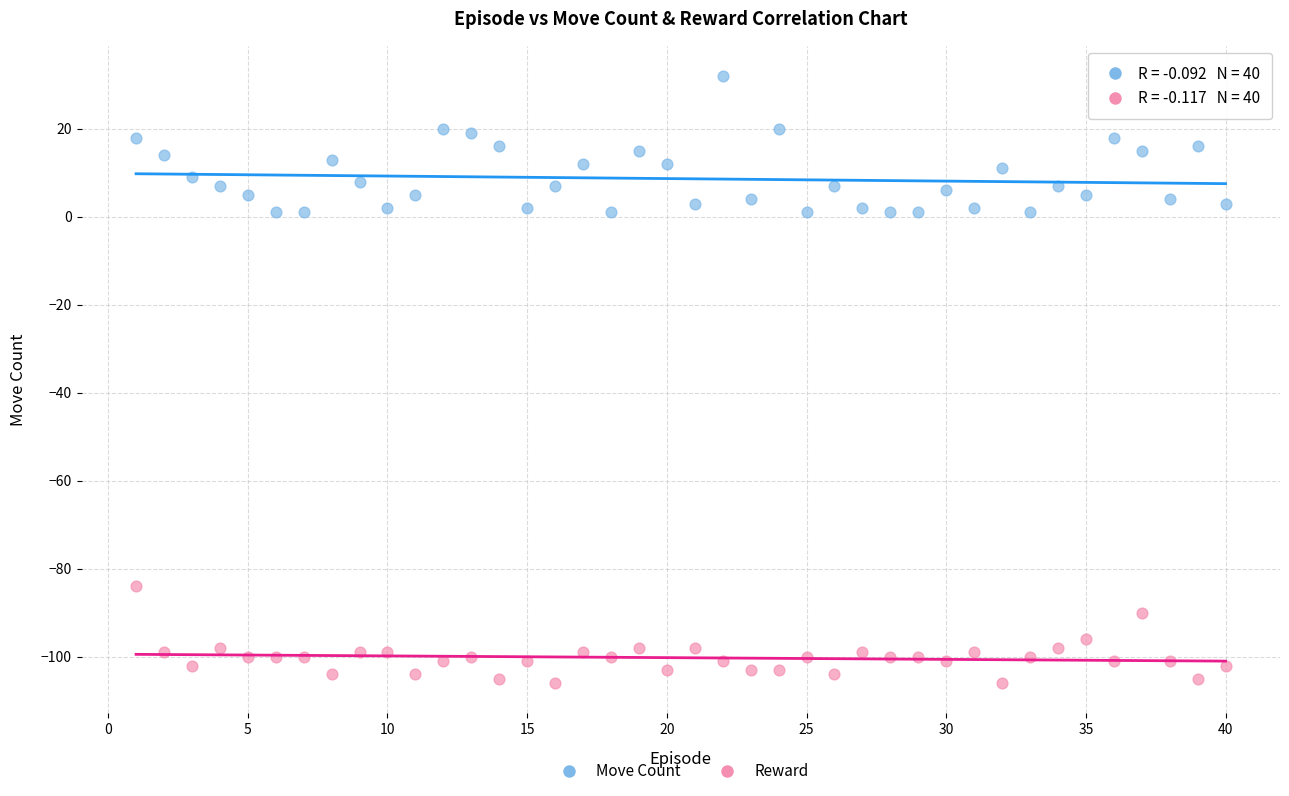

Which series has the largest Y range (max minus min)?

Move Count